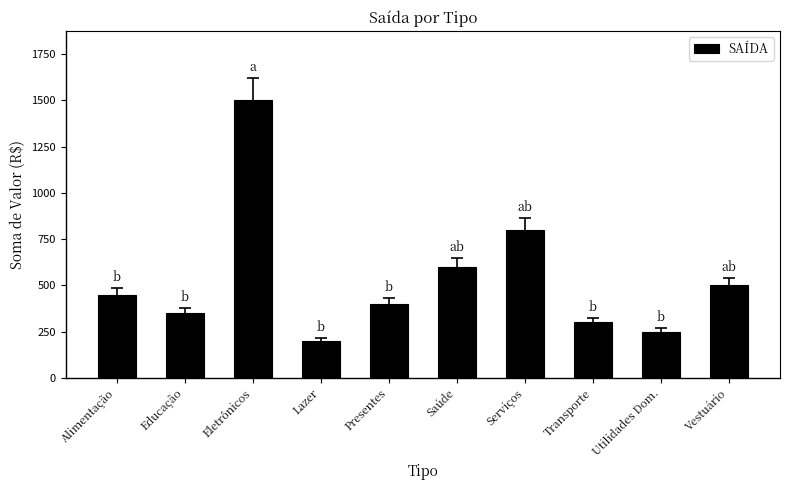

At which category does the chart reach its peak across all series?

Eletrônicos